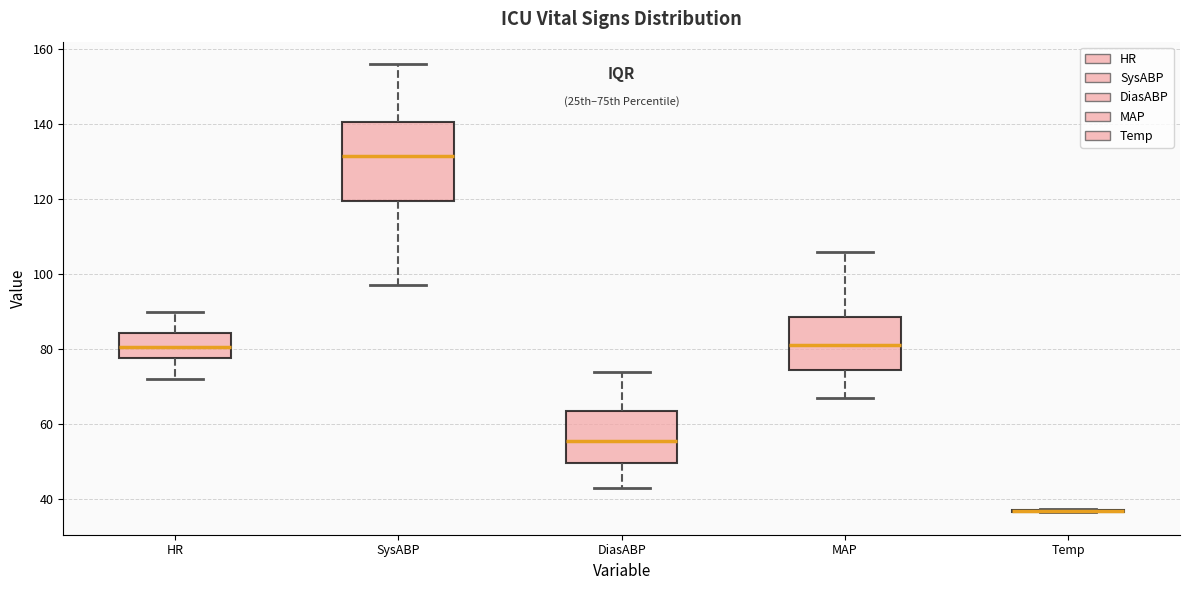

Reading left to right, read every box against the y-axis: the position of its median line, the range the box covers, and the ends of its whiskers. The values are not printed on the chart, so give them approximately, as read against the axis.

HR: median 80, box 78 to 84, whiskers 72 to 90
SysABP: median 132, box 120 to 140, whiskers 98 to 156
DiasABP: median 56, box 50 to 64, whiskers 44 to 74
MAP: median 82, box 74 to 88, whiskers 68 to 106
Temp: box collapsed to a line at 36, whiskers 36 to 38